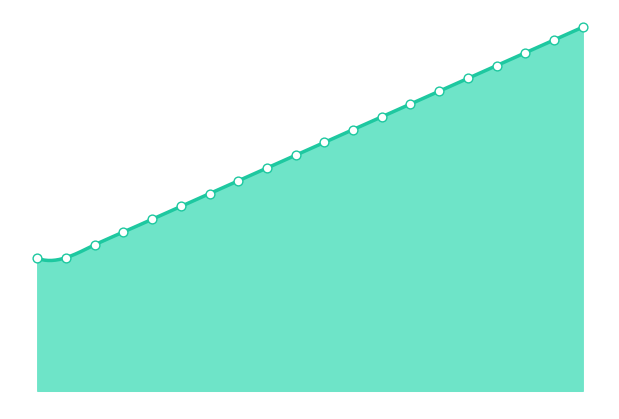

Approximately how many times larger is the value at 207 compared to 210?

0.8